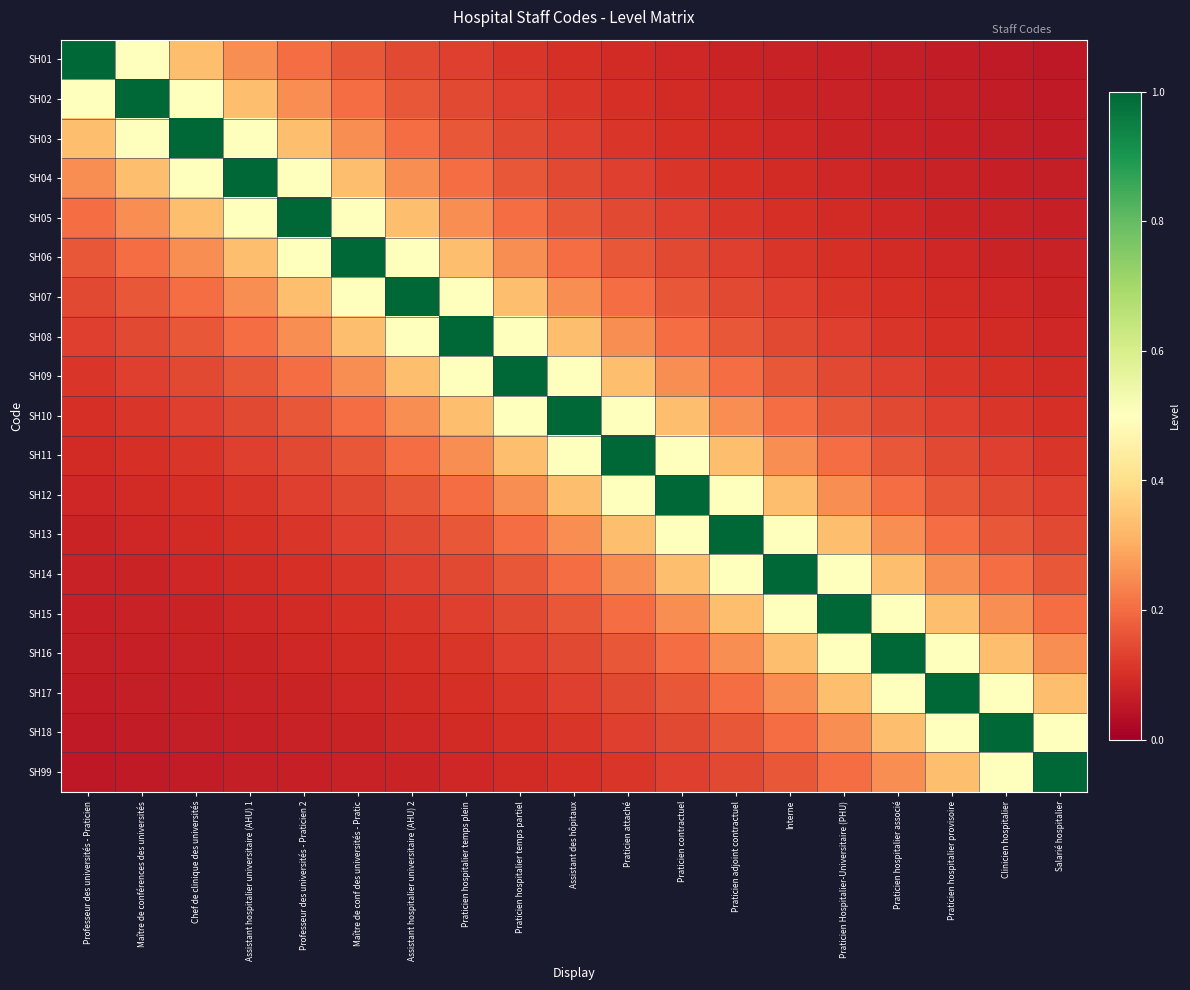

Reading right to left, extract all data points from this chart.

SH01: Salarié hospitalier=0.1	Clinicien hospitalier=0.1	Praticien hospitalier provisoire=0.1	Praticien hospitalier associé=0.1	Praticien Hospitalier-Universitaire (PHU)=0.1	Interne=0.1	Praticien adjoint contractuel=0.1	Praticien contractuel=0.1	Praticien attaché=0.1	Assistant des hôpitaux=0.1	Praticien hospitalier temps partiel=0.1	Praticien hospitalier temps plein=0.1	Assistant hospitalier universitaire (AHU) 2=0.1	Maître de conf des universités - Pratic=0.2	Professeur des universités - Praticien 2=0.2	Assistant hospitalier universitaire (AHU) 1=0.2	Chef de clinique des universités=0.3	Maître de conférences des universités=0.5	Professeur des universités - Praticien=1.0
SH02: Salarié hospitalier=0.1	Clinicien hospitalier=0.1	Praticien hospitalier provisoire=0.1	Praticien hospitalier associé=0.1	Praticien Hospitalier-Universitaire (PHU)=0.1	Interne=0.1	Praticien adjoint contractuel=0.1	Praticien contractuel=0.1	Praticien attaché=0.1	Assistant des hôpitaux=0.1	Praticien hospitalier temps partiel=0.1	Praticien hospitalier temps plein=0.1	Assistant hospitalier universitaire (AHU) 2=0.2	Maître de conf des universités - Pratic=0.2	Professeur des universités - Praticien 2=0.2	Assistant hospitalier universitaire (AHU) 1=0.3	Chef de clinique des universités=0.5	Maître de conférences des universités=1.0	Professeur des universités - Praticien=0.5
SH03: Salarié hospitalier=0.1	Clinicien hospitalier=0.1	Praticien hospitalier provisoire=0.1	Praticien hospitalier associé=0.1	Praticien Hospitalier-Universitaire (PHU)=0.1	Interne=0.1	Praticien adjoint contractuel=0.1	Praticien contractuel=0.1	Praticien attaché=0.1	Assistant des hôpitaux=0.1	Praticien hospitalier temps partiel=0.1	Praticien hospitalier temps plein=0.2	Assistant hospitalier universitaire (AHU) 2=0.2	Maître de conf des universités - Pratic=0.2	Professeur des universités - Praticien 2=0.3	Assistant hospitalier universitaire (AHU) 1=0.5	Chef de clinique des universités=1.0	Maître de conférences des universités=0.5	Professeur des universités - Praticien=0.3
SH04: Salarié hospitalier=0.1	Clinicien hospitalier=0.1	Praticien hospitalier provisoire=0.1	Praticien hospitalier associé=0.1	Praticien Hospitalier-Universitaire (PHU)=0.1	Interne=0.1	Praticien adjoint contractuel=0.1	Praticien contractuel=0.1	Praticien attaché=0.1	Assistant des hôpitaux=0.1	Praticien hospitalier temps partiel=0.2	Praticien hospitalier temps plein=0.2	Assistant hospitalier universitaire (AHU) 2=0.2	Maître de conf des universités - Pratic=0.3	Professeur des universités - Praticien 2=0.5	Assistant hospitalier universitaire (AHU) 1=1.0	Chef de clinique des universités=0.5	Maître de conférences des universités=0.3	Professeur des universités - Praticien=0.2
SH05: Salarié hospitalier=0.1	Clinicien hospitalier=0.1	Praticien hospitalier provisoire=0.1	Praticien hospitalier associé=0.1	Praticien Hospitalier-Universitaire (PHU)=0.1	Interne=0.1	Praticien adjoint contractuel=0.1	Praticien contractuel=0.1	Praticien attaché=0.1	Assistant des hôpitaux=0.2	Praticien hospitalier temps partiel=0.2	Praticien hospitalier temps plein=0.2	Assistant hospitalier universitaire (AHU) 2=0.3	Maître de conf des universités - Pratic=0.5	Professeur des universités - Praticien 2=1.0	Assistant hospitalier universitaire (AHU) 1=0.5	Chef de clinique des universités=0.3	Maître de conférences des universités=0.2	Professeur des universités - Praticien=0.2
SH06: Salarié hospitalier=0.1	Clinicien hospitalier=0.1	Praticien hospitalier provisoire=0.1	Praticien hospitalier associé=0.1	Praticien Hospitalier-Universitaire (PHU)=0.1	Interne=0.1	Praticien adjoint contractuel=0.1	Praticien contractuel=0.1	Praticien attaché=0.2	Assistant des hôpitaux=0.2	Praticien hospitalier temps partiel=0.2	Praticien hospitalier temps plein=0.3	Assistant hospitalier universitaire (AHU) 2=0.5	Maître de conf des universités - Pratic=1.0	Professeur des universités - Praticien 2=0.5	Assistant hospitalier universitaire (AHU) 1=0.3	Chef de clinique des universités=0.2	Maître de conférences des universités=0.2	Professeur des universités - Praticien=0.2
SH07: Salarié hospitalier=0.1	Clinicien hospitalier=0.1	Praticien hospitalier provisoire=0.1	Praticien hospitalier associé=0.1	Praticien Hospitalier-Universitaire (PHU)=0.1	Interne=0.1	Praticien adjoint contractuel=0.1	Praticien contractuel=0.2	Praticien attaché=0.2	Assistant des hôpitaux=0.2	Praticien hospitalier temps partiel=0.3	Praticien hospitalier temps plein=0.5	Assistant hospitalier universitaire (AHU) 2=1.0	Maître de conf des universités - Pratic=0.5	Professeur des universités - Praticien 2=0.3	Assistant hospitalier universitaire (AHU) 1=0.2	Chef de clinique des universités=0.2	Maître de conférences des universités=0.2	Professeur des universités - Praticien=0.1
SH08: Salarié hospitalier=0.1	Clinicien hospitalier=0.1	Praticien hospitalier provisoire=0.1	Praticien hospitalier associé=0.1	Praticien Hospitalier-Universitaire (PHU)=0.1	Interne=0.1	Praticien adjoint contractuel=0.2	Praticien contractuel=0.2	Praticien attaché=0.2	Assistant des hôpitaux=0.3	Praticien hospitalier temps partiel=0.5	Praticien hospitalier temps plein=1.0	Assistant hospitalier universitaire (AHU) 2=0.5	Maître de conf des universités - Pratic=0.3	Professeur des universités - Praticien 2=0.2	Assistant hospitalier universitaire (AHU) 1=0.2	Chef de clinique des universités=0.2	Maître de conférences des universités=0.1	Professeur des universités - Praticien=0.1
SH09: Salarié hospitalier=0.1	Clinicien hospitalier=0.1	Praticien hospitalier provisoire=0.1	Praticien hospitalier associé=0.1	Praticien Hospitalier-Universitaire (PHU)=0.1	Interne=0.2	Praticien adjoint contractuel=0.2	Praticien contractuel=0.2	Praticien attaché=0.3	Assistant des hôpitaux=0.5	Praticien hospitalier temps partiel=1.0	Praticien hospitalier temps plein=0.5	Assistant hospitalier universitaire (AHU) 2=0.3	Maître de conf des universités - Pratic=0.2	Professeur des universités - Praticien 2=0.2	Assistant hospitalier universitaire (AHU) 1=0.2	Chef de clinique des universités=0.1	Maître de conférences des universités=0.1	Professeur des universités - Praticien=0.1
SH10: Salarié hospitalier=0.1	Clinicien hospitalier=0.1	Praticien hospitalier provisoire=0.1	Praticien hospitalier associé=0.1	Praticien Hospitalier-Universitaire (PHU)=0.2	Interne=0.2	Praticien adjoint contractuel=0.2	Praticien contractuel=0.3	Praticien attaché=0.5	Assistant des hôpitaux=1.0	Praticien hospitalier temps partiel=0.5	Praticien hospitalier temps plein=0.3	Assistant hospitalier universitaire (AHU) 2=0.2	Maître de conf des universités - Pratic=0.2	Professeur des universités - Praticien 2=0.2	Assistant hospitalier universitaire (AHU) 1=0.1	Chef de clinique des universités=0.1	Maître de conférences des universités=0.1	Professeur des universités - Praticien=0.1
SH11: Salarié hospitalier=0.1	Clinicien hospitalier=0.1	Praticien hospitalier provisoire=0.1	Praticien hospitalier associé=0.2	Praticien Hospitalier-Universitaire (PHU)=0.2	Interne=0.2	Praticien adjoint contractuel=0.3	Praticien contractuel=0.5	Praticien attaché=1.0	Assistant des hôpitaux=0.5	Praticien hospitalier temps partiel=0.3	Praticien hospitalier temps plein=0.2	Assistant hospitalier universitaire (AHU) 2=0.2	Maître de conf des universités - Pratic=0.2	Professeur des universités - Praticien 2=0.1	Assistant hospitalier universitaire (AHU) 1=0.1	Chef de clinique des universités=0.1	Maître de conférences des universités=0.1	Professeur des universités - Praticien=0.1
SH12: Salarié hospitalier=0.1	Clinicien hospitalier=0.1	Praticien hospitalier provisoire=0.2	Praticien hospitalier associé=0.2	Praticien Hospitalier-Universitaire (PHU)=0.2	Interne=0.3	Praticien adjoint contractuel=0.5	Praticien contractuel=1.0	Praticien attaché=0.5	Assistant des hôpitaux=0.3	Praticien hospitalier temps partiel=0.2	Praticien hospitalier temps plein=0.2	Assistant hospitalier universitaire (AHU) 2=0.2	Maître de conf des universités - Pratic=0.1	Professeur des universités - Praticien 2=0.1	Assistant hospitalier universitaire (AHU) 1=0.1	Chef de clinique des universités=0.1	Maître de conférences des universités=0.1	Professeur des universités - Praticien=0.1
SH13: Salarié hospitalier=0.1	Clinicien hospitalier=0.2	Praticien hospitalier provisoire=0.2	Praticien hospitalier associé=0.2	Praticien Hospitalier-Universitaire (PHU)=0.3	Interne=0.5	Praticien adjoint contractuel=1.0	Praticien contractuel=0.5	Praticien attaché=0.3	Assistant des hôpitaux=0.2	Praticien hospitalier temps partiel=0.2	Praticien hospitalier temps plein=0.2	Assistant hospitalier universitaire (AHU) 2=0.1	Maître de conf des universités - Pratic=0.1	Professeur des universités - Praticien 2=0.1	Assistant hospitalier universitaire (AHU) 1=0.1	Chef de clinique des universités=0.1	Maître de conférences des universités=0.1	Professeur des universités - Praticien=0.1
SH14: Salarié hospitalier=0.2	Clinicien hospitalier=0.2	Praticien hospitalier provisoire=0.2	Praticien hospitalier associé=0.3	Praticien Hospitalier-Universitaire (PHU)=0.5	Interne=1.0	Praticien adjoint contractuel=0.5	Praticien contractuel=0.3	Praticien attaché=0.2	Assistant des hôpitaux=0.2	Praticien hospitalier temps partiel=0.2	Praticien hospitalier temps plein=0.1	Assistant hospitalier universitaire (AHU) 2=0.1	Maître de conf des universités - Pratic=0.1	Professeur des universités - Praticien 2=0.1	Assistant hospitalier universitaire (AHU) 1=0.1	Chef de clinique des universités=0.1	Maître de conférences des universités=0.1	Professeur des universités - Praticien=0.1
SH15: Salarié hospitalier=0.2	Clinicien hospitalier=0.2	Praticien hospitalier provisoire=0.3	Praticien hospitalier associé=0.5	Praticien Hospitalier-Universitaire (PHU)=1.0	Interne=0.5	Praticien adjoint contractuel=0.3	Praticien contractuel=0.2	Praticien attaché=0.2	Assistant des hôpitaux=0.2	Praticien hospitalier temps partiel=0.1	Praticien hospitalier temps plein=0.1	Assistant hospitalier universitaire (AHU) 2=0.1	Maître de conf des universités - Pratic=0.1	Professeur des universités - Praticien 2=0.1	Assistant hospitalier universitaire (AHU) 1=0.1	Chef de clinique des universités=0.1	Maître de conférences des universités=0.1	Professeur des universités - Praticien=0.1
SH16: Salarié hospitalier=0.2	Clinicien hospitalier=0.3	Praticien hospitalier provisoire=0.5	Praticien hospitalier associé=1.0	Praticien Hospitalier-Universitaire (PHU)=0.5	Interne=0.3	Praticien adjoint contractuel=0.2	Praticien contractuel=0.2	Praticien attaché=0.2	Assistant des hôpitaux=0.1	Praticien hospitalier temps partiel=0.1	Praticien hospitalier temps plein=0.1	Assistant hospitalier universitaire (AHU) 2=0.1	Maître de conf des universités - Pratic=0.1	Professeur des universités - Praticien 2=0.1	Assistant hospitalier universitaire (AHU) 1=0.1	Chef de clinique des universités=0.1	Maître de conférences des universités=0.1	Professeur des universités - Praticien=0.1
SH17: Salarié hospitalier=0.3	Clinicien hospitalier=0.5	Praticien hospitalier provisoire=1.0	Praticien hospitalier associé=0.5	Praticien Hospitalier-Universitaire (PHU)=0.3	Interne=0.2	Praticien adjoint contractuel=0.2	Praticien contractuel=0.2	Praticien attaché=0.1	Assistant des hôpitaux=0.1	Praticien hospitalier temps partiel=0.1	Praticien hospitalier temps plein=0.1	Assistant hospitalier universitaire (AHU) 2=0.1	Maître de conf des universités - Pratic=0.1	Professeur des universités - Praticien 2=0.1	Assistant hospitalier universitaire (AHU) 1=0.1	Chef de clinique des universités=0.1	Maître de conférences des universités=0.1	Professeur des universités - Praticien=0.1
SH18: Salarié hospitalier=0.5	Clinicien hospitalier=1.0	Praticien hospitalier provisoire=0.5	Praticien hospitalier associé=0.3	Praticien Hospitalier-Universitaire (PHU)=0.2	Interne=0.2	Praticien adjoint contractuel=0.2	Praticien contractuel=0.1	Praticien attaché=0.1	Assistant des hôpitaux=0.1	Praticien hospitalier temps partiel=0.1	Praticien hospitalier temps plein=0.1	Assistant hospitalier universitaire (AHU) 2=0.1	Maître de conf des universités - Pratic=0.1	Professeur des universités - Praticien 2=0.1	Assistant hospitalier universitaire (AHU) 1=0.1	Chef de clinique des universités=0.1	Maître de conférences des universités=0.1	Professeur des universités - Praticien=0.1
SH99: Salarié hospitalier=1.0	Clinicien hospitalier=0.5	Praticien hospitalier provisoire=0.3	Praticien hospitalier associé=0.2	Praticien Hospitalier-Universitaire (PHU)=0.2	Interne=0.2	Praticien adjoint contractuel=0.1	Praticien contractuel=0.1	Praticien attaché=0.1	Assistant des hôpitaux=0.1	Praticien hospitalier temps partiel=0.1	Praticien hospitalier temps plein=0.1	Assistant hospitalier universitaire (AHU) 2=0.1	Maître de conf des universités - Pratic=0.1	Professeur des universités - Praticien 2=0.1	Assistant hospitalier universitaire (AHU) 1=0.1	Chef de clinique des universités=0.1	Maître de conférences des universités=0.1	Professeur des universités - Praticien=0.1